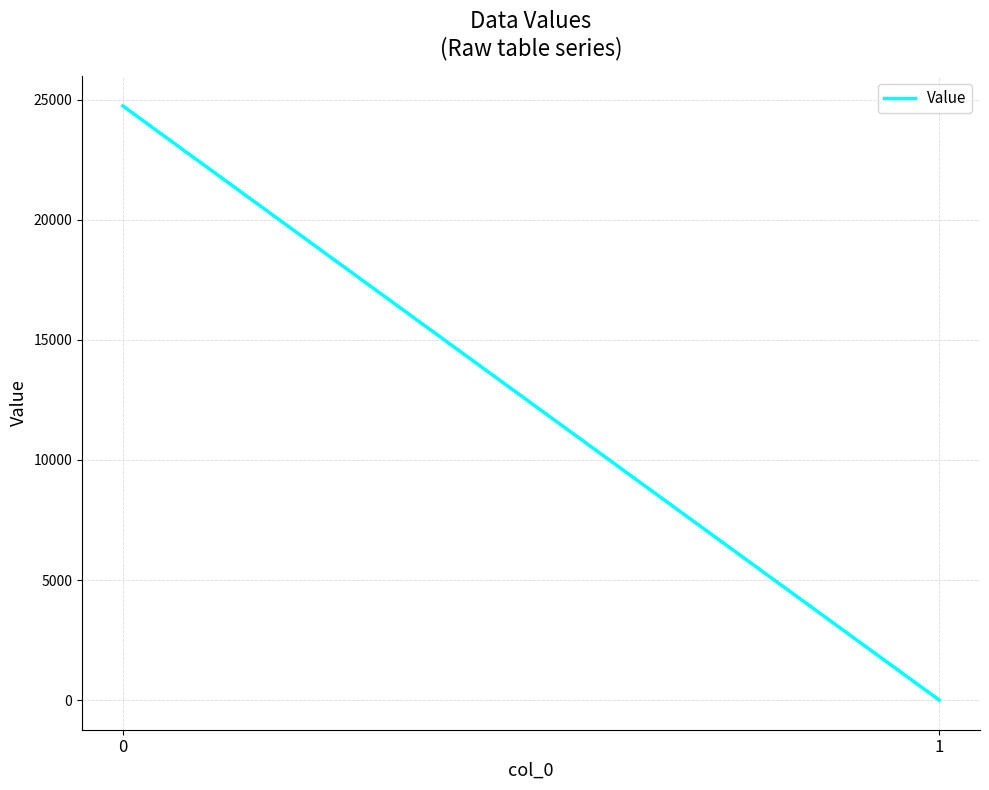

What is the difference between the maximum and minimum values?

24727.3